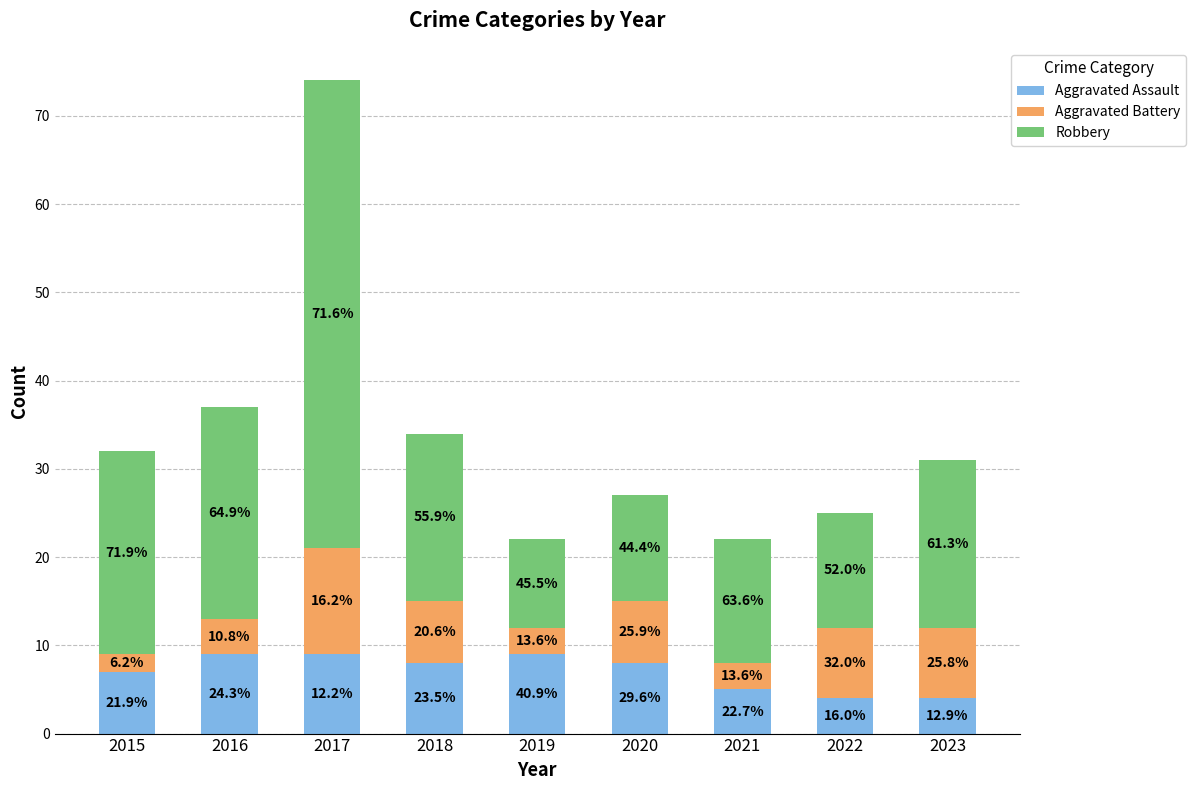

Is it true that Aggravated Battery equals 1 at 2015?

False